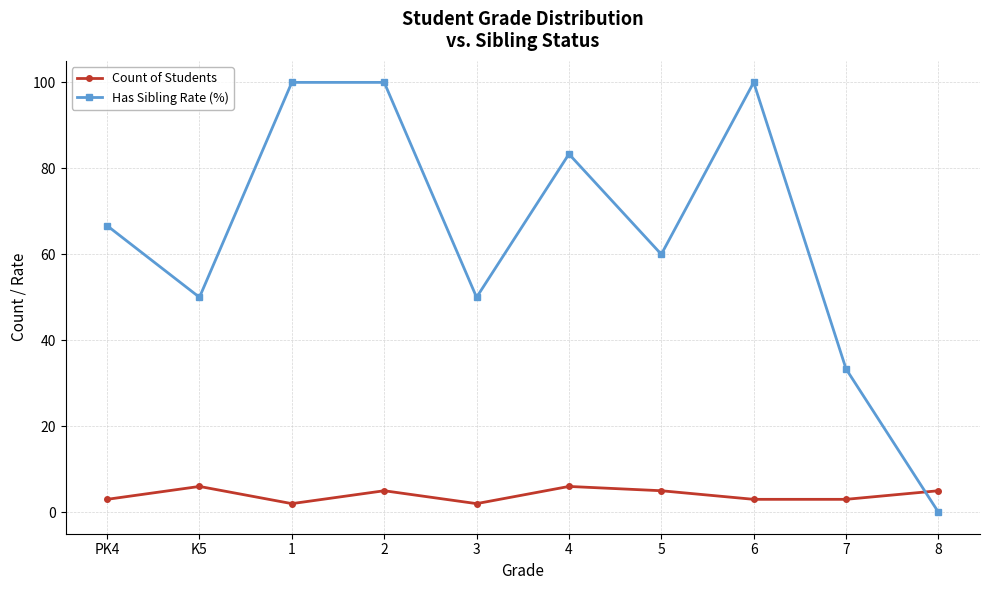

What is the value of the Count of Students point at the 3rd from the left?

2.0